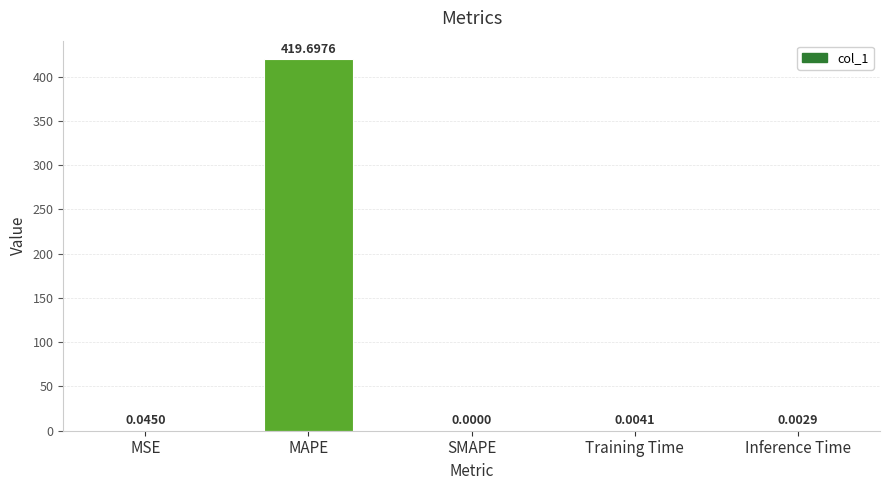

Which label corresponds to the largest value in the chart?

MAPE